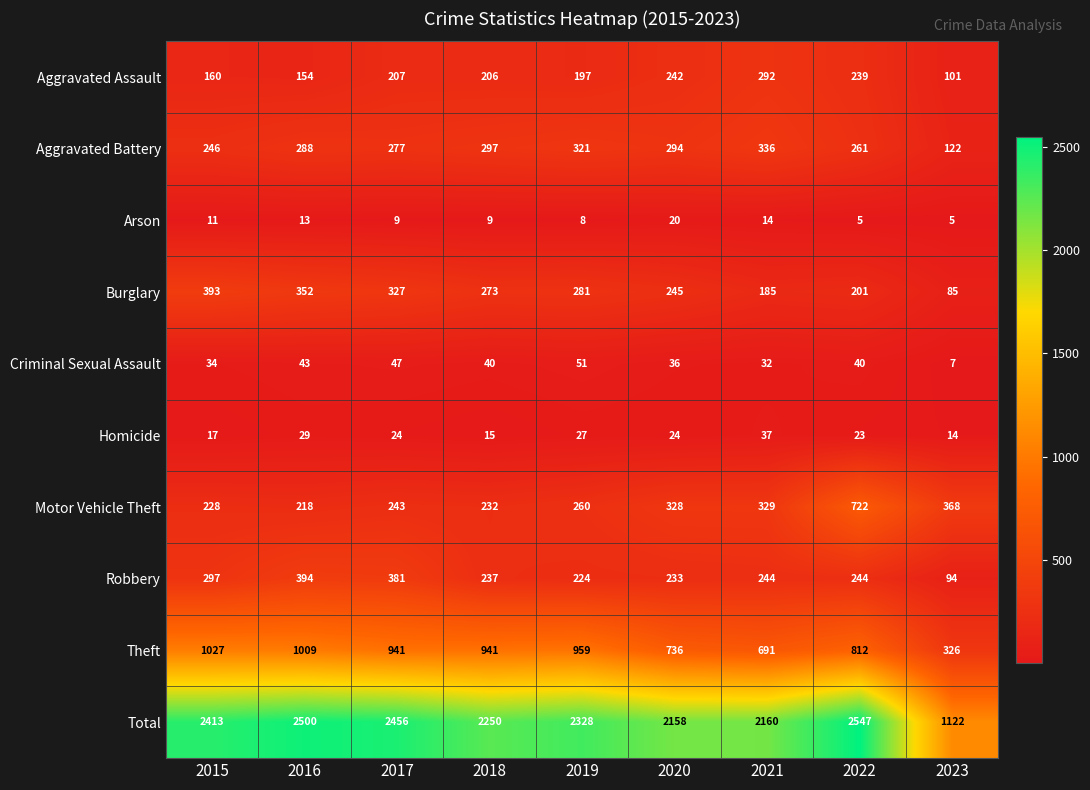

True or false: Arson has a value of 5 at 2023.

True